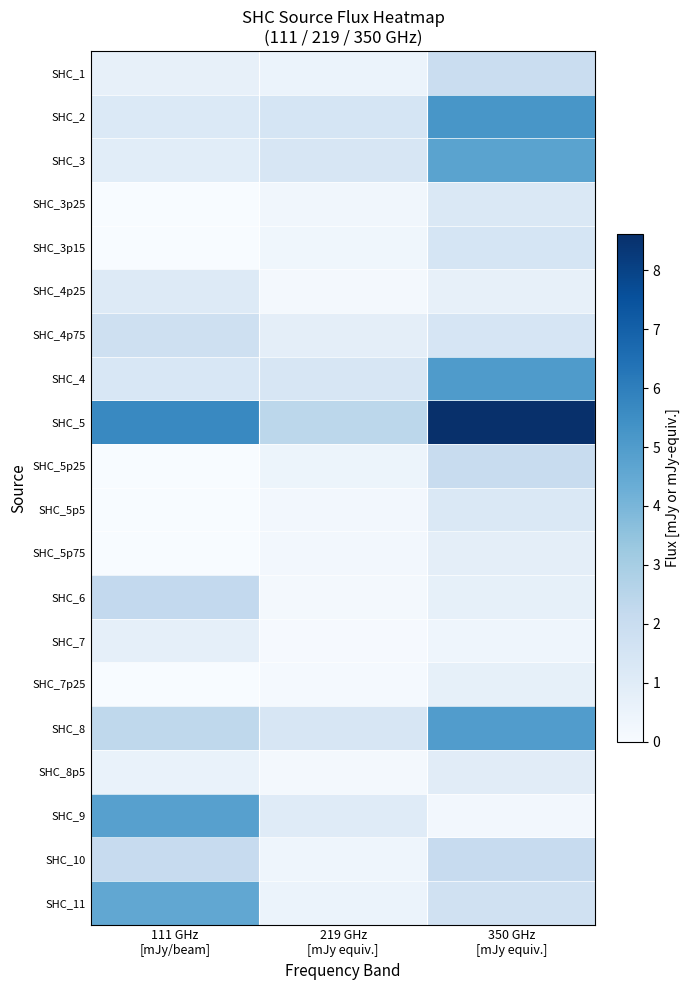

At how many categories does at least one series exceed 5?

2